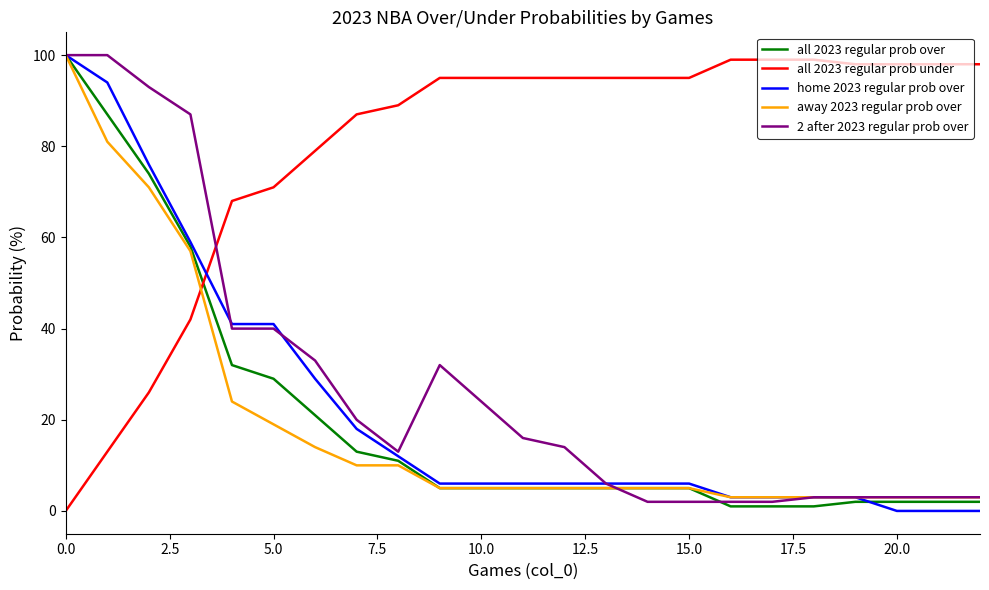

What is the average value of the 2 after 2023 regular prob over series?

28